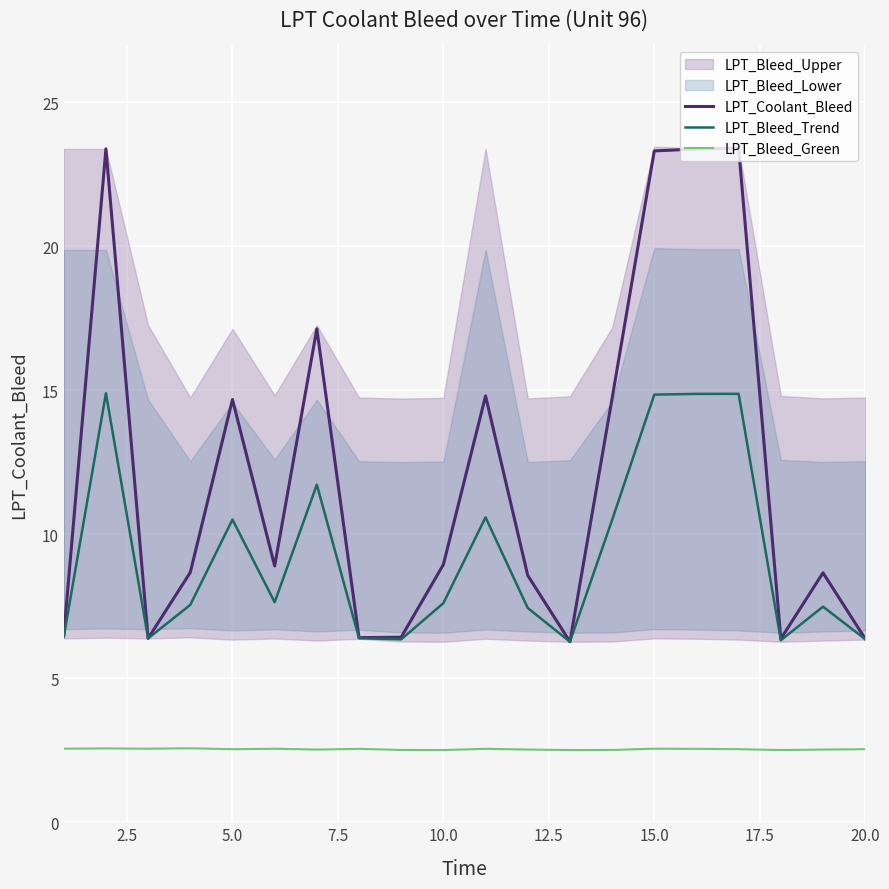

What is the lowest value of the LPT_Bleed_Green series?

2.5